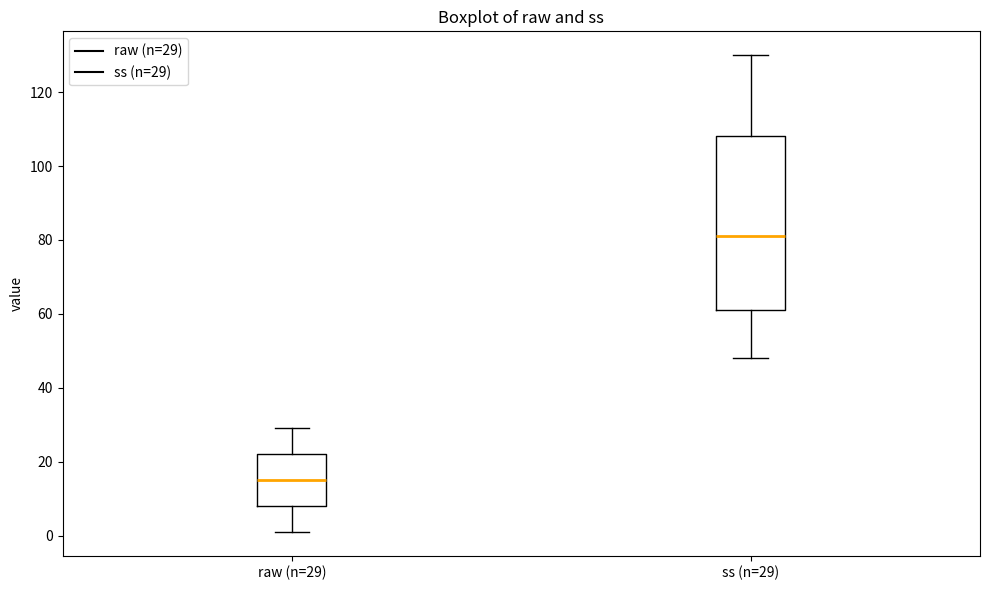

Reading left to right, read every box against the y-axis: the position of its median line, the range the box covers, and the ends of its whiskers. The values are not printed on the chart, so give them approximately, as read against the axis.

raw (n=29): median 16, box 8 to 22, whiskers 2 to 30
ss (n=29): median 82, box 62 to 108, whiskers 48 to 130